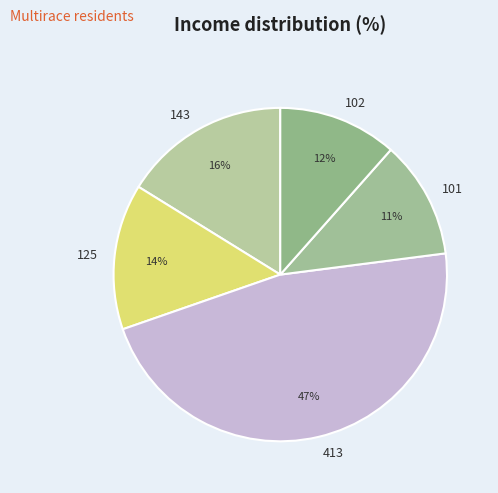

True or false: 125 accounts for 14% of the total.

True